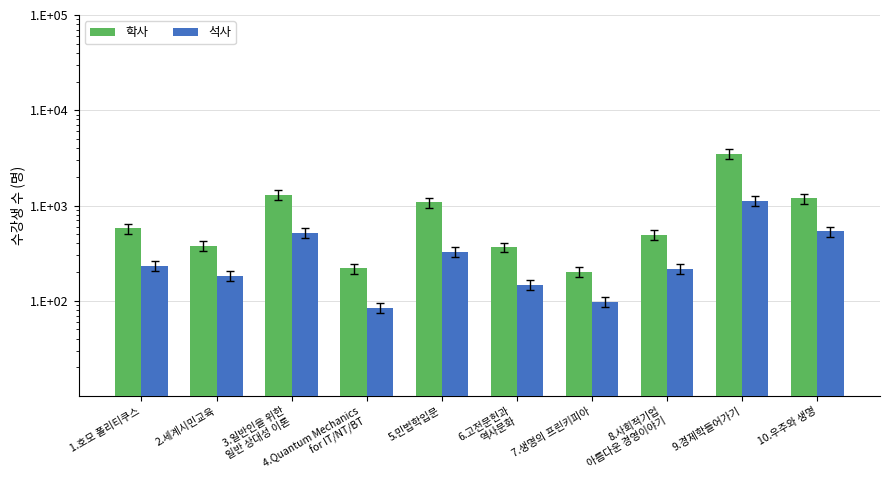

True or false: 학사 has a value of 608 at 3.일반인을 위한
일반 상대성 이론.

False